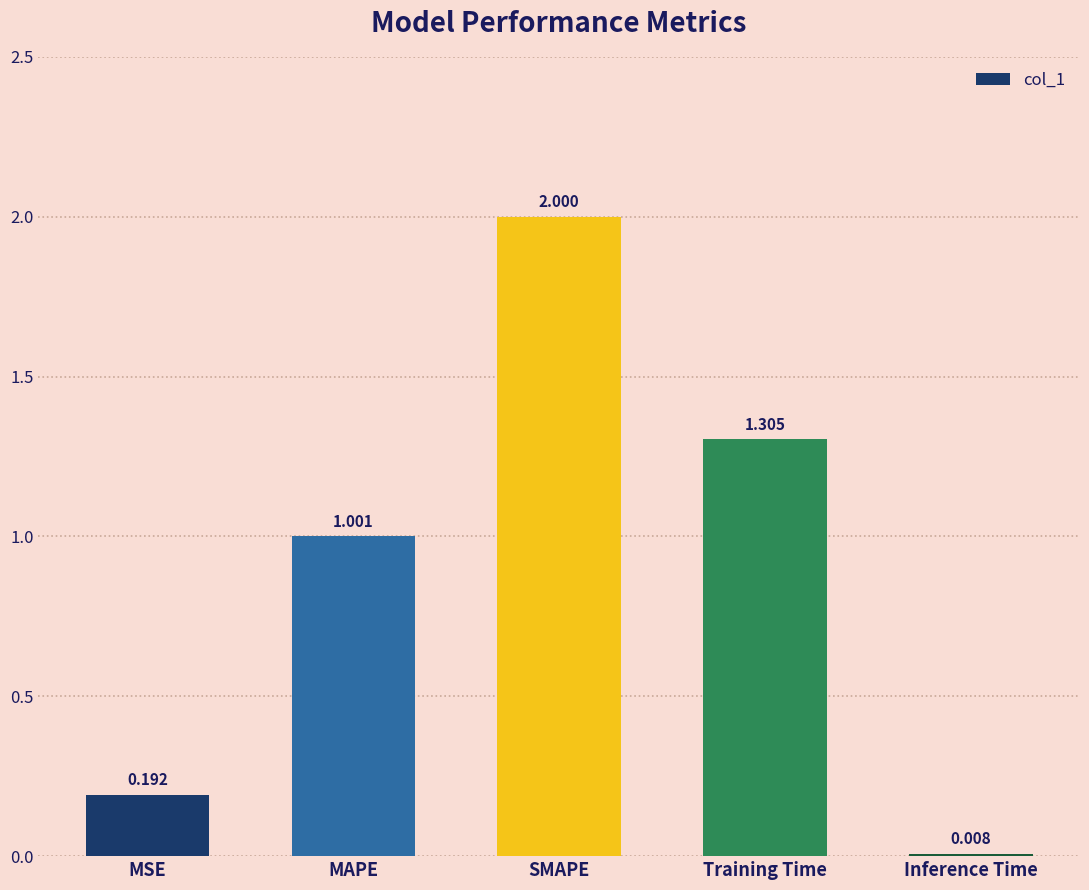

Rank the categories by value from lowest to highest.

Inference Time, MSE, MAPE, Training Time, SMAPE